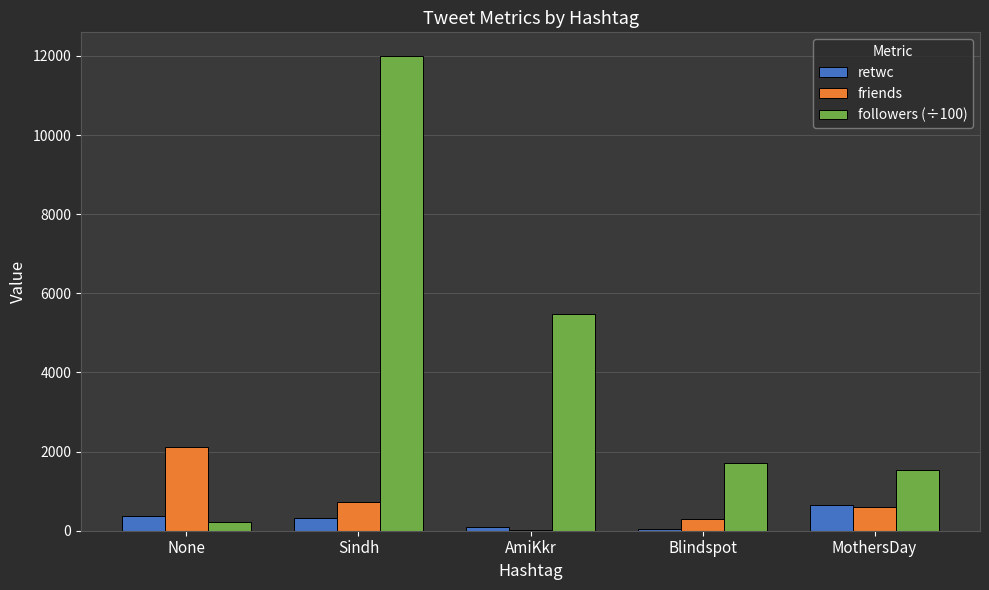

What is the greatest value displayed?

11995